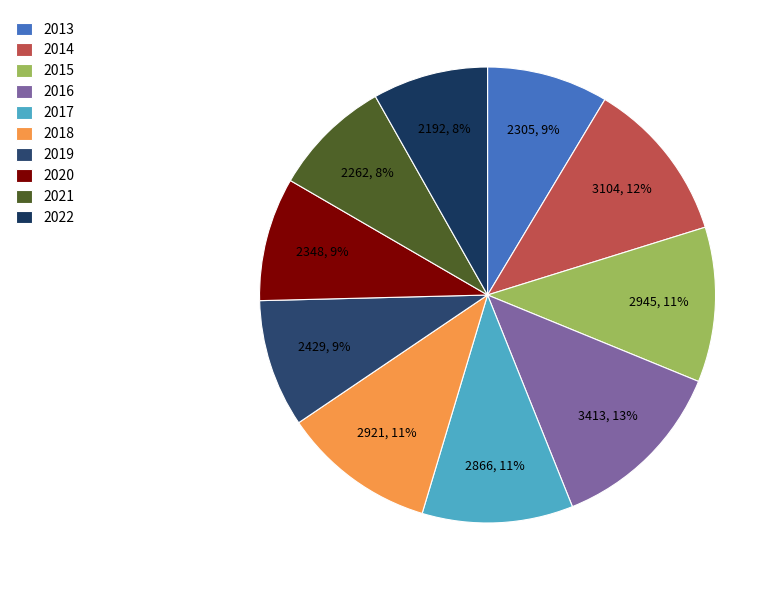

What percentage is the 2016 slice, to the nearest percent?

13%